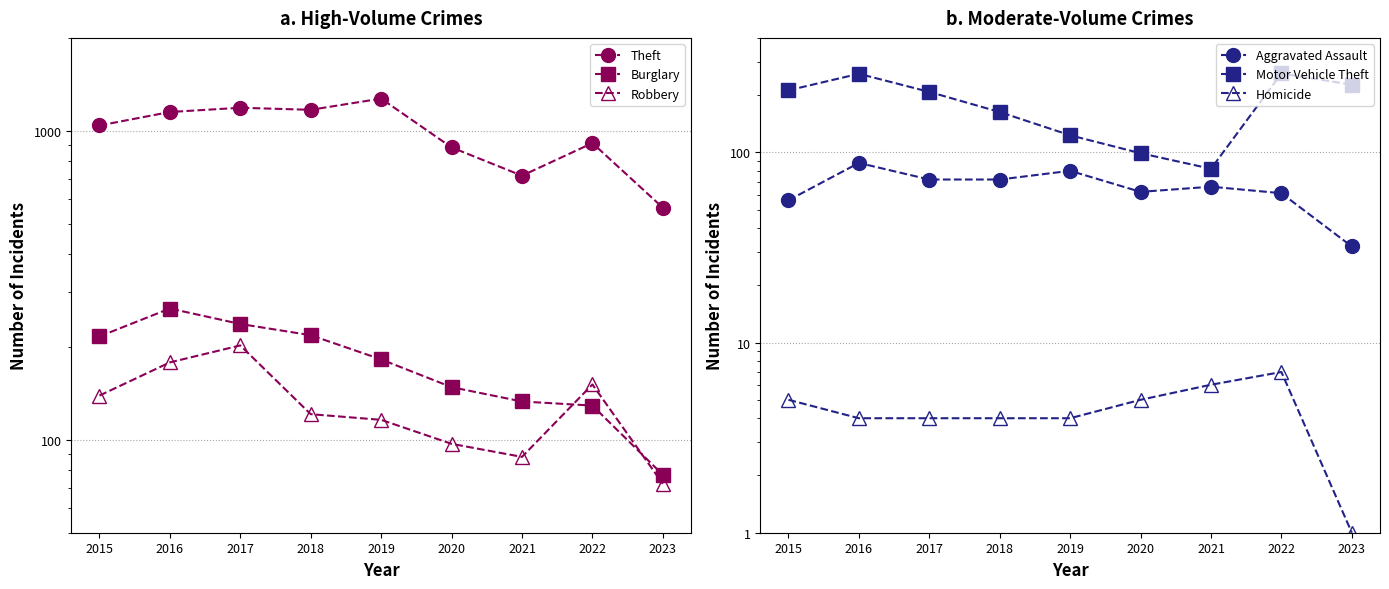

List the series in order of their peak value, highest first.

Theft, Burglary, Motor Vehicle Theft, Robbery, Aggravated Assault, Homicide